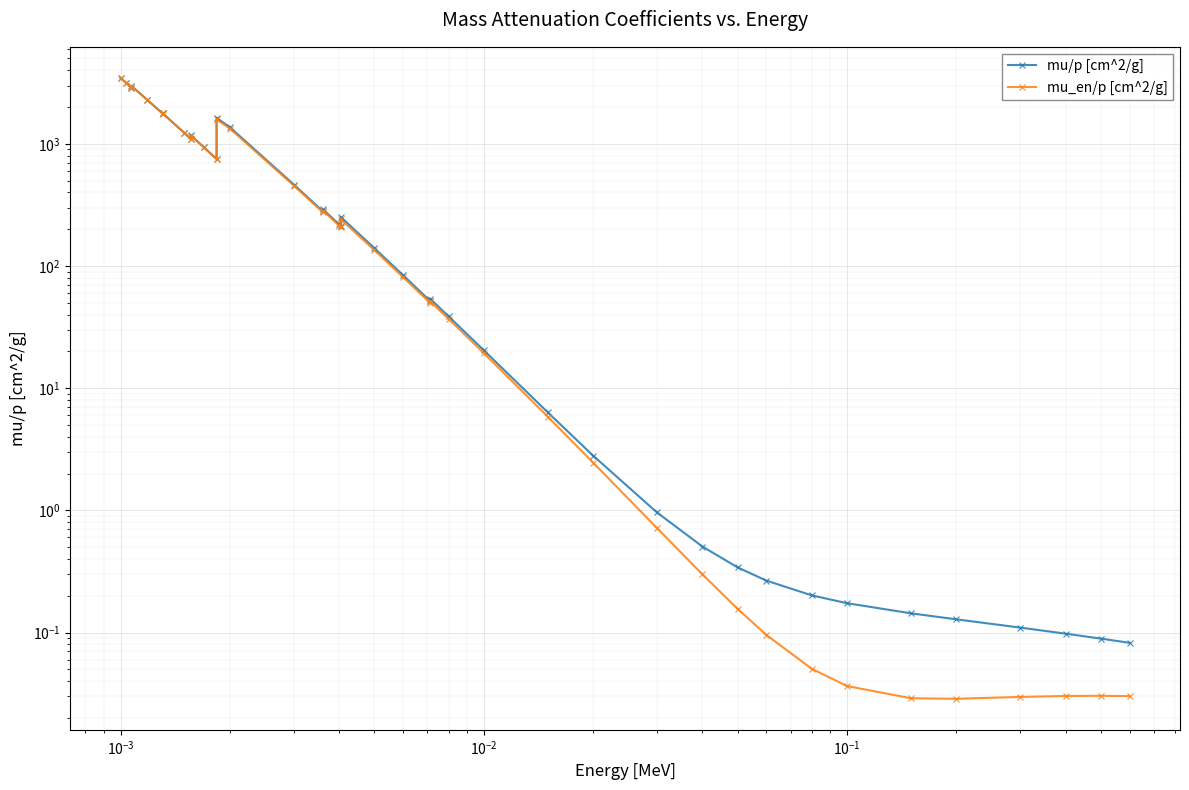

List the series in order of their peak value, highest first.

mu/p [cm^2/g], mu_en/p [cm^2/g]